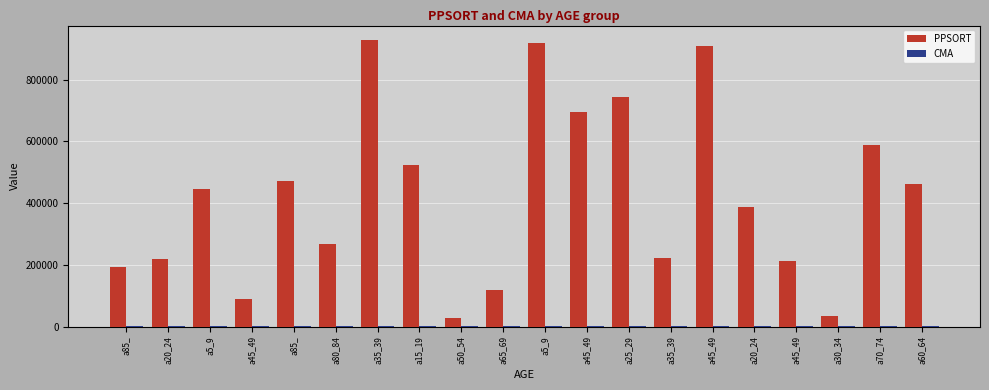

How many series are shown in this chart?

2